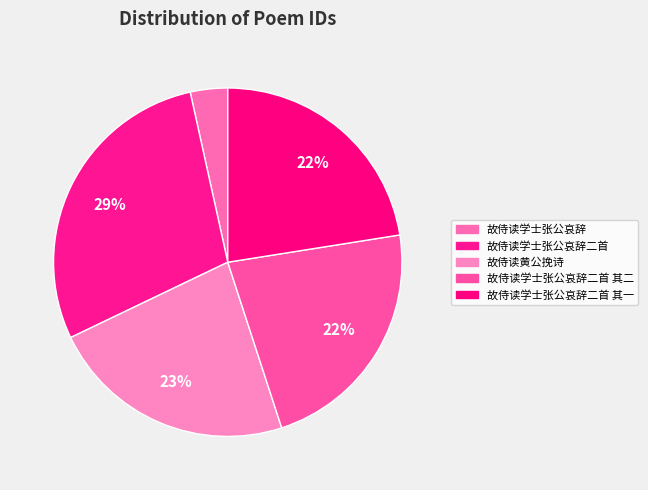

What is the ratio of the value at 故侍读学士张公哀辞二首 其二 to the value at 故侍读黄公挽诗?

1.0